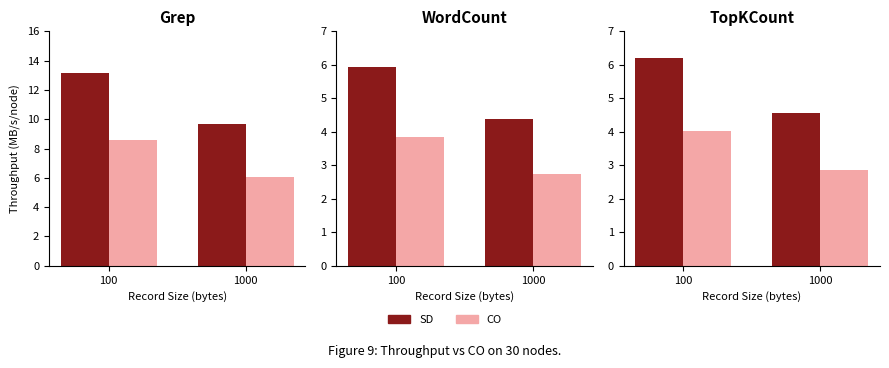

What is the value of the SD bar at the 2nd from the left?

4.6